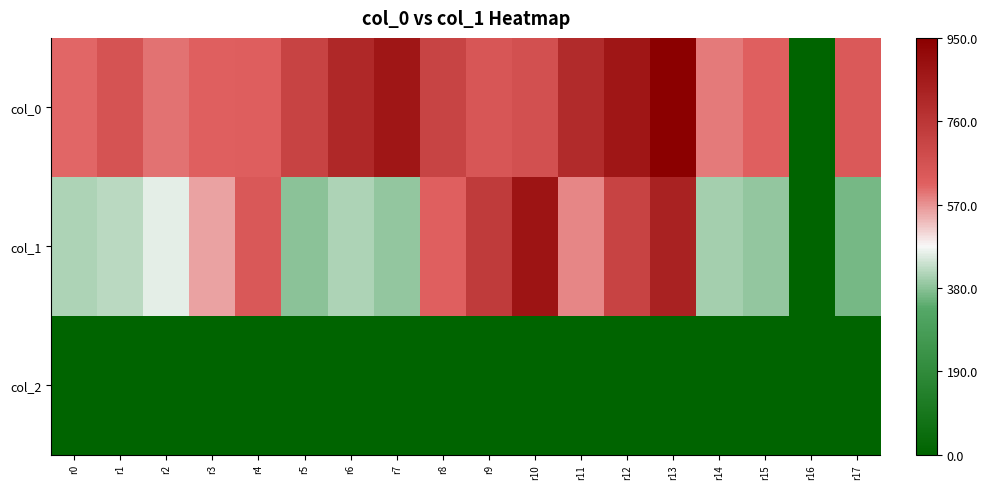

Count the number of data series in this chart.

3